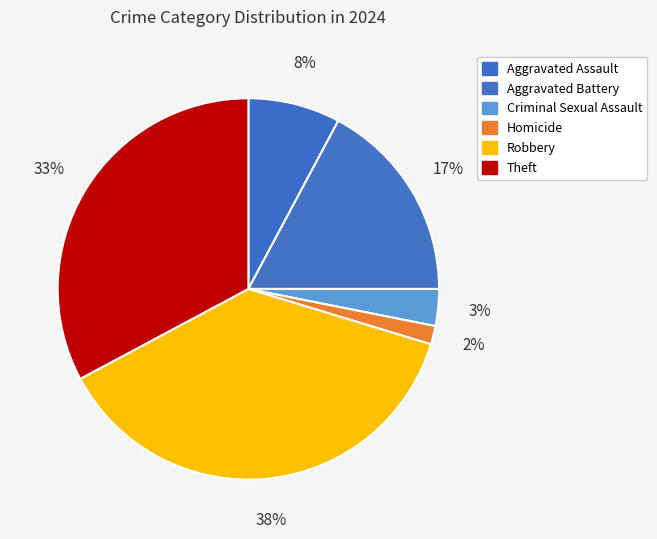

How many segments does this pie chart have?

6